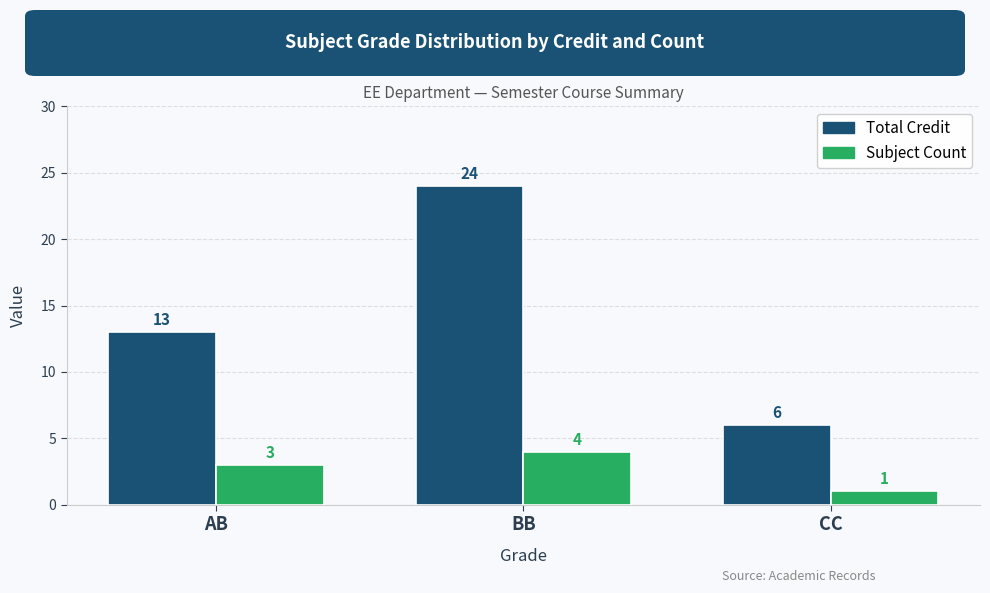

How many data points in Subject Count are less than 3?

1